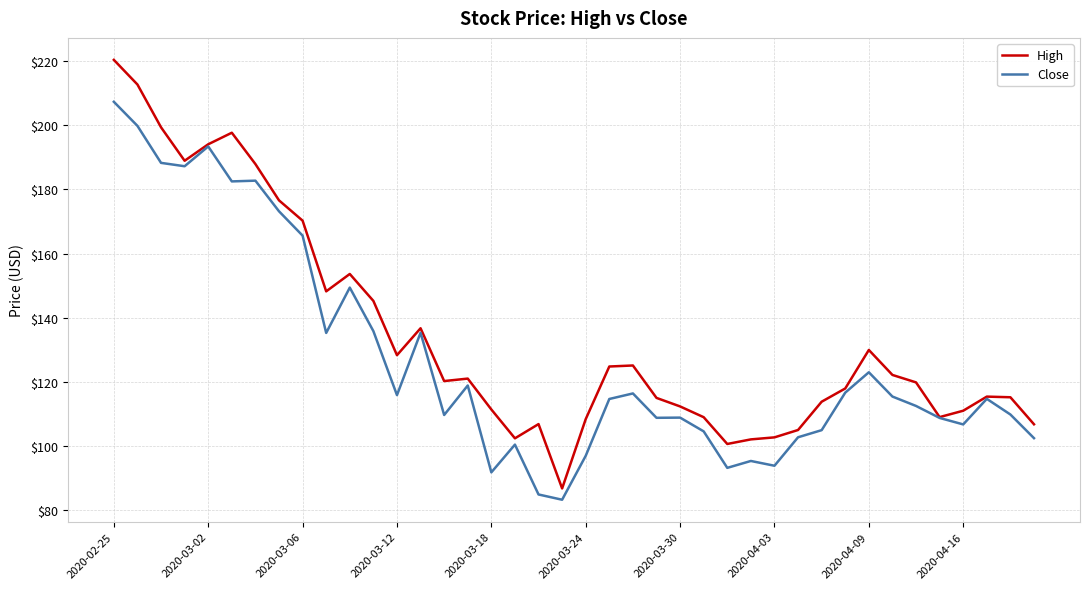

Which series has the largest total across all categories?

High